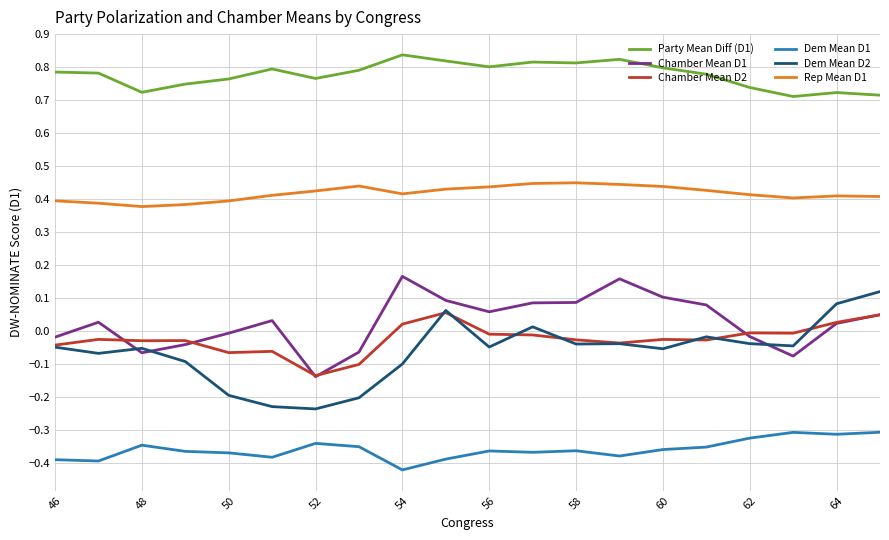

Is this an area chart (filled region under the line)?

No